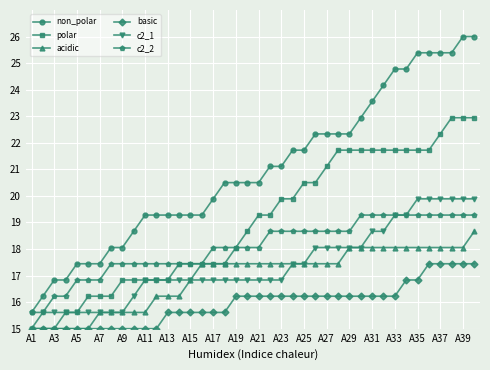

Reading left to right, transcribe all the data shown in this chart.

non_polar: 15.6	16.2	16.8	16.8	17.4	17.4	17.4	18.1	18.1	18.7	19.3	19.3	19.3	19.3	19.3	19.3	19.9	20.5	20.5	20.5	20.5	21.1	21.1	21.7	21.7	22.3	22.3	22.3	22.3	22.9	23.6	24.2	24.8	24.8	25.4	25.4	25.4	25.4	26.0	26.0
polar: 15.0	15.0	15.0	15.6	15.6	16.2	16.2	16.2	16.8	16.8	16.8	16.8	16.8	17.4	17.4	17.4	17.4	17.4	18.1	18.7	19.3	19.3	19.9	19.9	20.5	20.5	21.1	21.7	21.7	21.7	21.7	21.7	21.7	21.7	21.7	21.7	22.3	22.9	22.9	22.9
acidic: 15.0	15.0	15.0	15.0	15.0	15.0	15.6	15.6	15.6	15.6	15.6	16.2	16.2	16.2	16.8	17.4	17.4	17.4	17.4	17.4	17.4	17.4	17.4	17.4	17.4	17.4	17.4	17.4	18.1	18.1	18.1	18.1	18.1	18.1	18.1	18.1	18.1	18.1	18.1	18.7
basic: 15.0	15.0	15.0	15.0	15.0	15.0	15.0	15.0	15.0	15.0	15.0	15.0	15.6	15.6	15.6	15.6	15.6	15.6	16.2	16.2	16.2	16.2	16.2	16.2	16.2	16.2	16.2	16.2	16.2	16.2	16.2	16.2	16.2	16.8	16.8	17.4	17.4	17.4	17.4	17.4
c2_1: 15.0	15.6	15.6	15.6	15.6	15.6	15.6	15.6	15.6	16.2	16.8	16.8	16.8	16.8	16.8	16.8	16.8	16.8	16.8	16.8	16.8	16.8	16.8	17.4	17.4	18.1	18.1	18.1	18.1	18.1	18.7	18.7	19.3	19.3	19.9	19.9	19.9	19.9	19.9	19.9
c2_2: 15.6	15.6	16.2	16.2	16.8	16.8	16.8	17.4	17.4	17.4	17.4	17.4	17.4	17.4	17.4	17.4	18.1	18.1	18.1	18.1	18.1	18.7	18.7	18.7	18.7	18.7	18.7	18.7	18.7	19.3	19.3	19.3	19.3	19.3	19.3	19.3	19.3	19.3	19.3	19.3